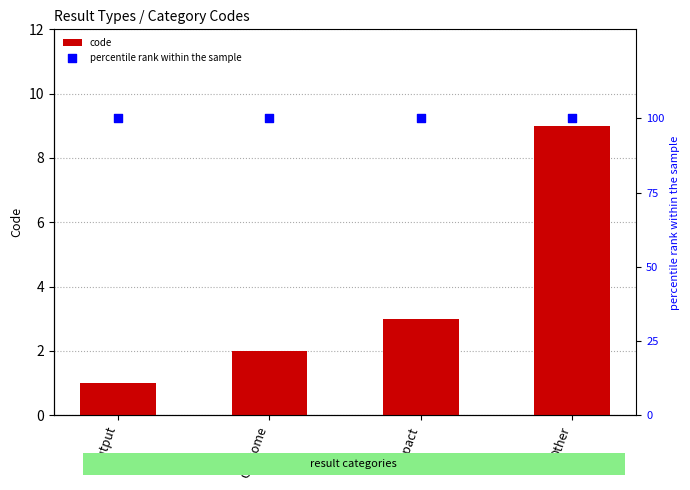

Is the value of percentile rank within the sample at Impact greater than the value of code at Output?

Yes